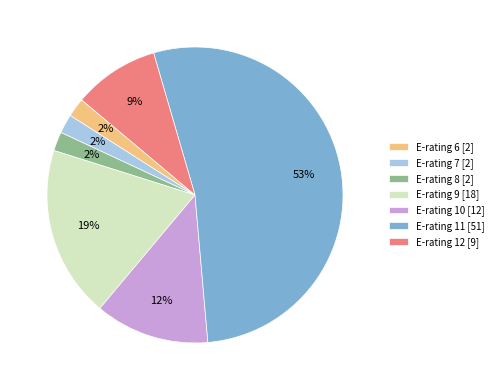

Does E-rating 9 [18] account for over 50% of the chart?

No